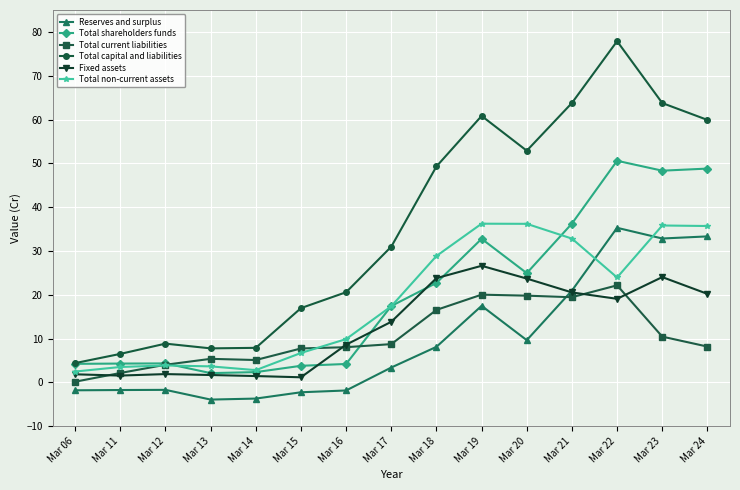

True or false: Total capital and liabilities has a value of 16.9 at Mar 15.

True